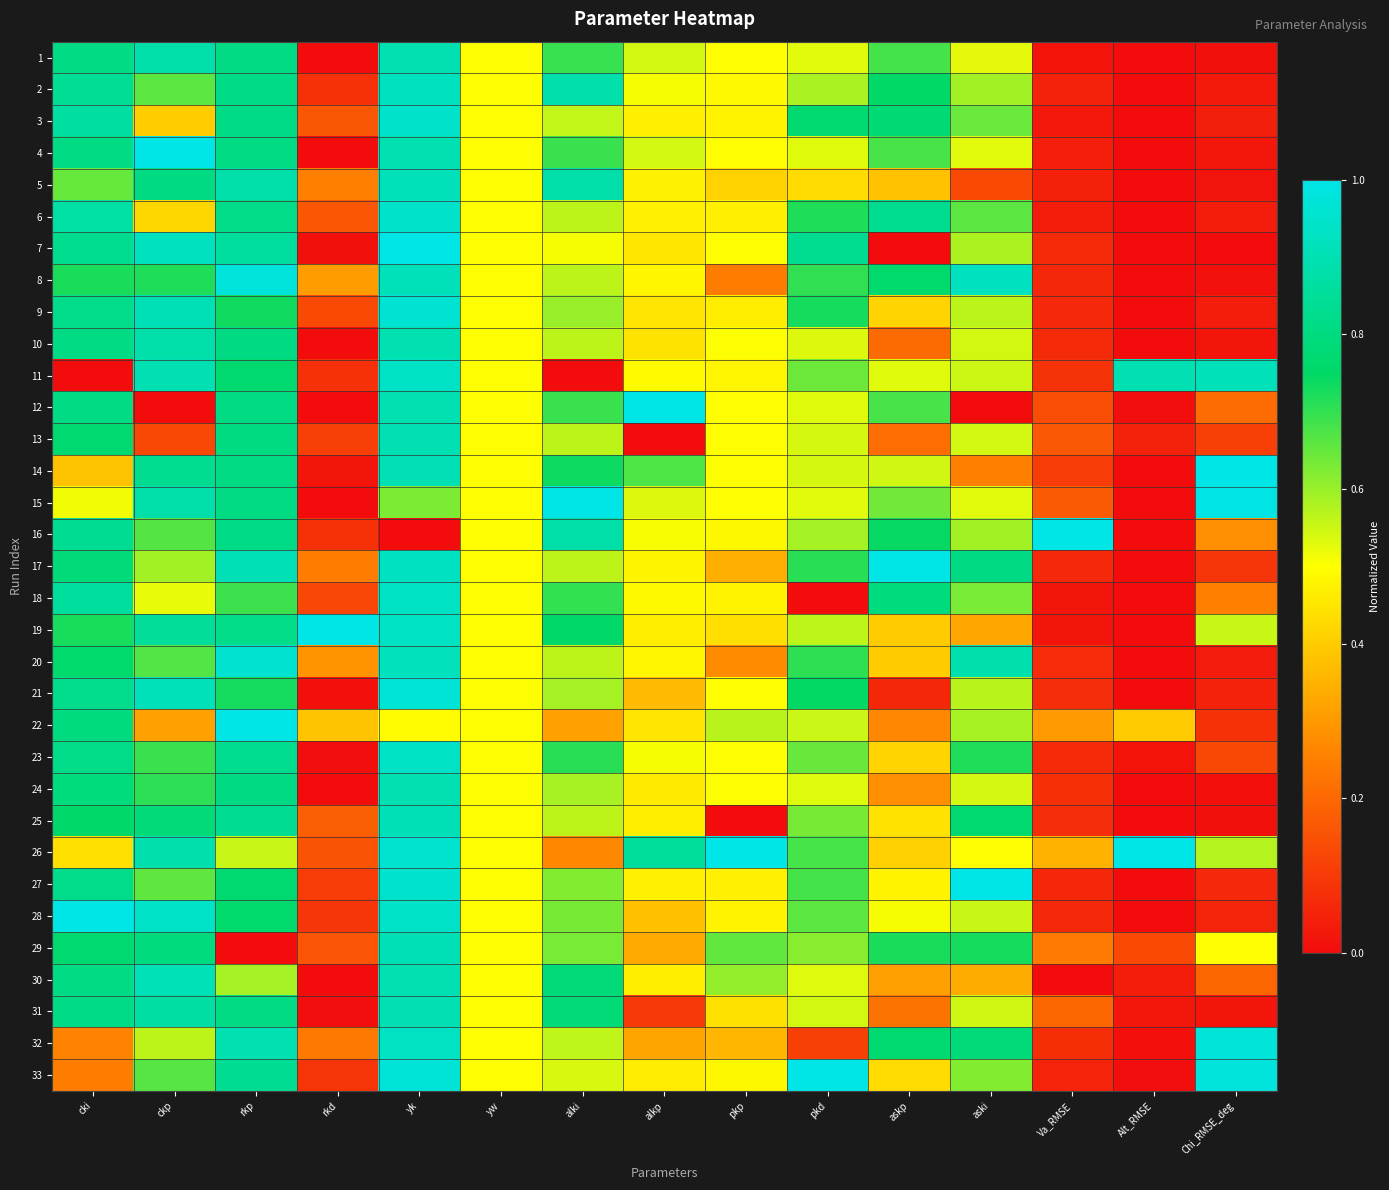

Count the number of data series in this chart.

33